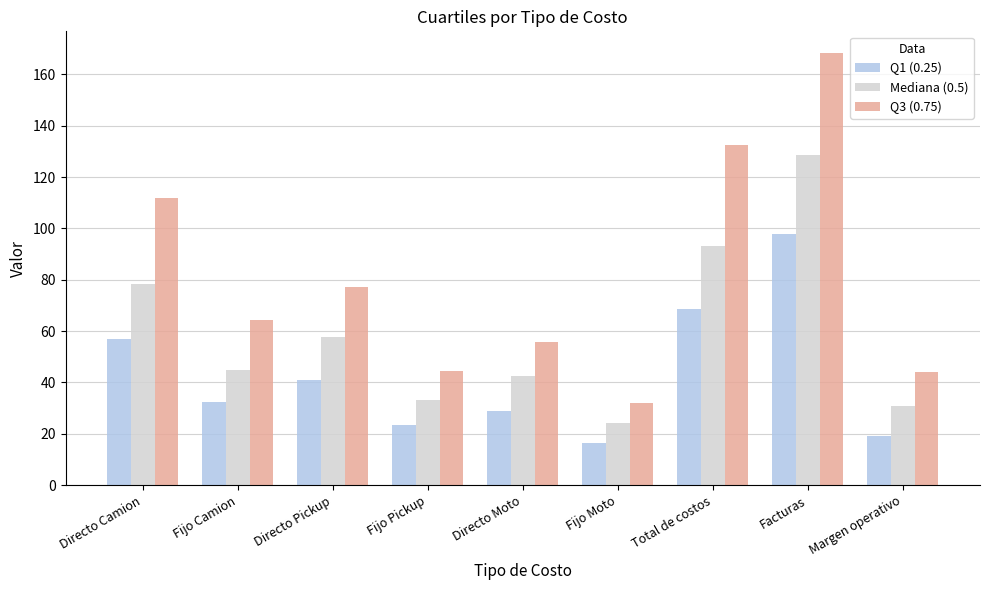

What is the difference between the highest and lowest values at Fijo Pickup?

21.0